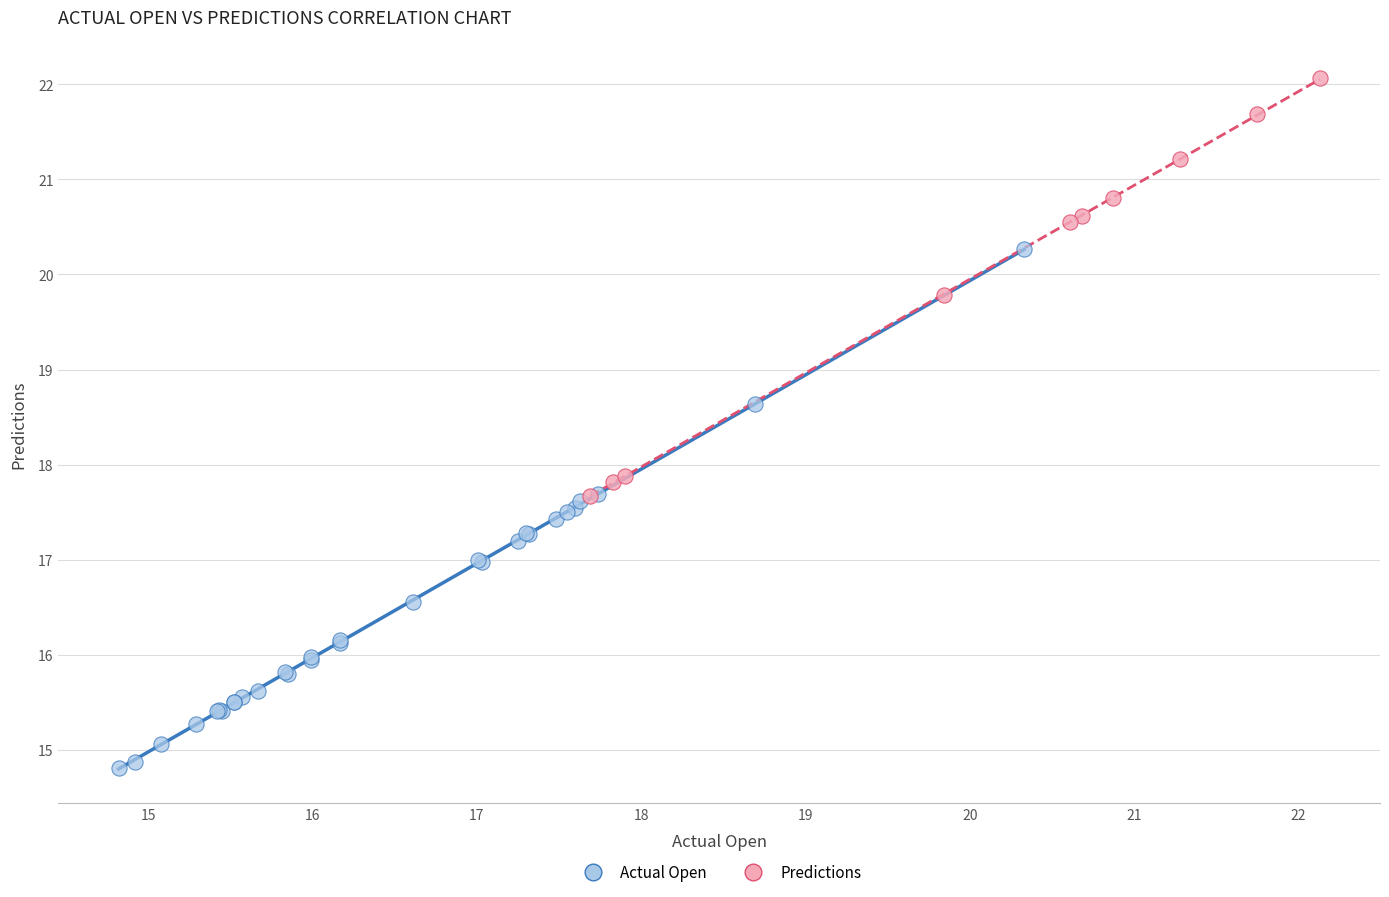

What are all the series names shown in the legend?

Actual Open, Predictions